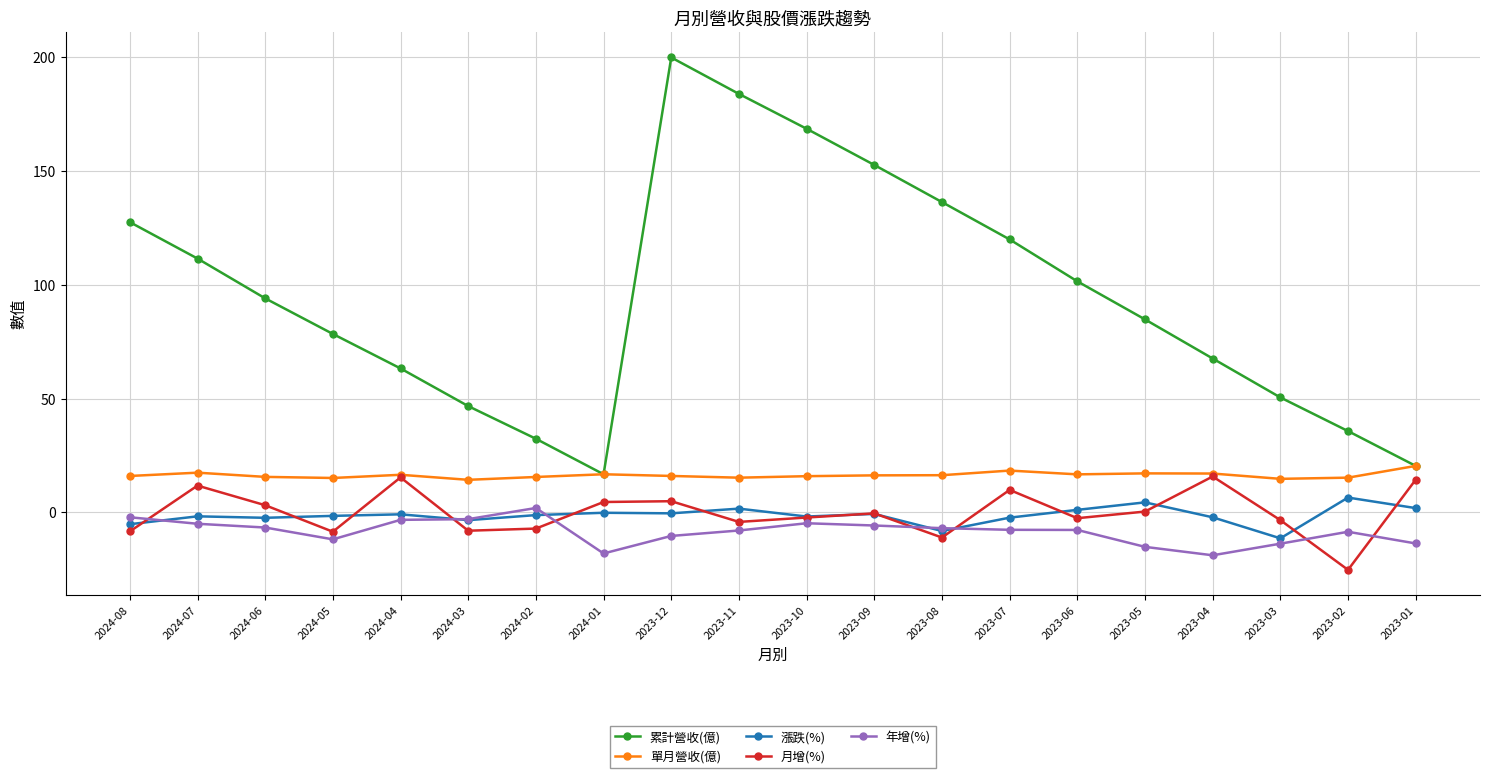

What position from the right is 2023-03?

3